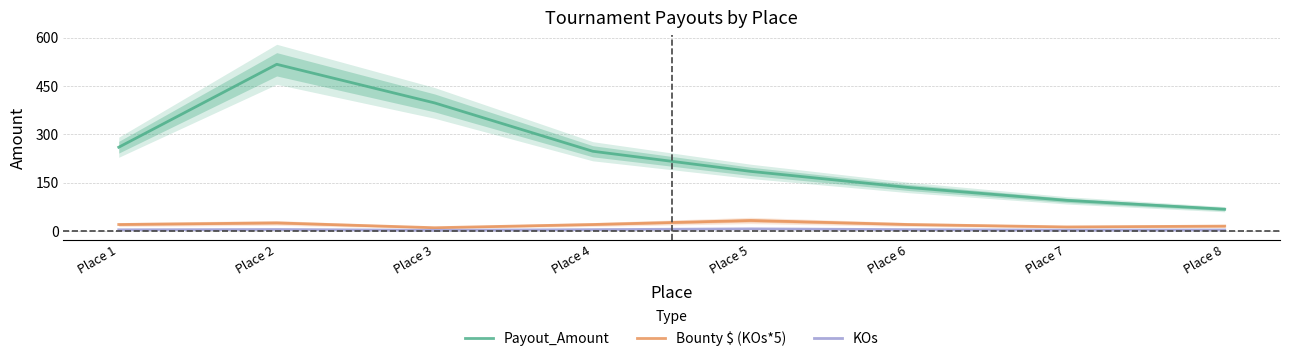

What is the maximum value shown in the chart?

517.5